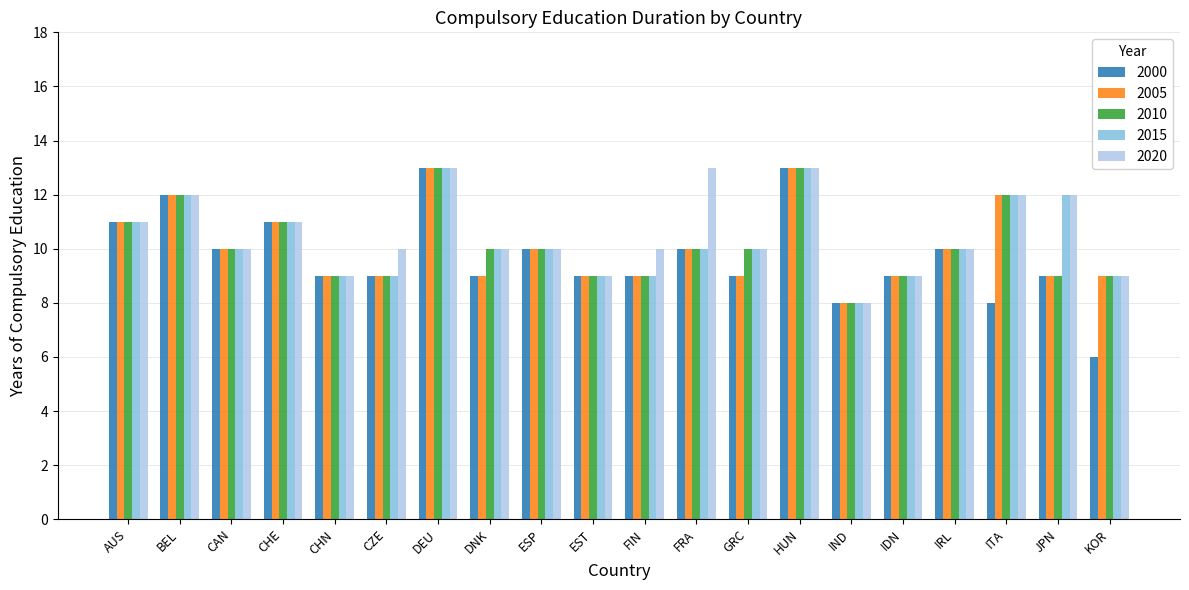

Is it true that 2015 equals 9 at EST?

True